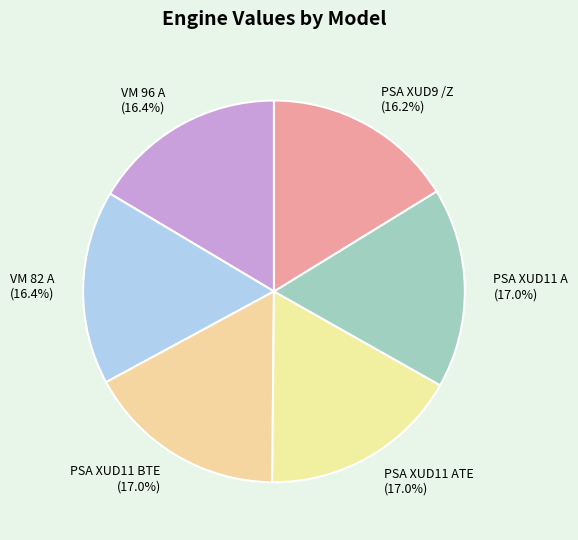

Does PSA XUD11 A (17.0%) represent more than half of the total?

No